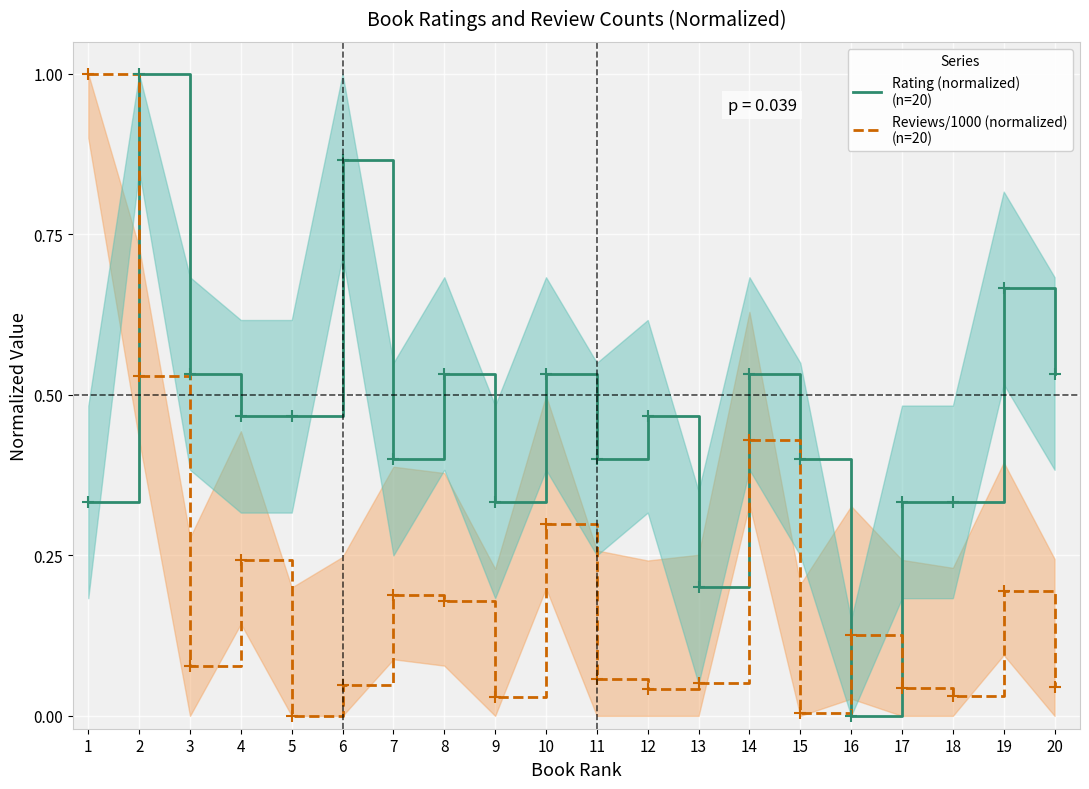

The value of Rating (normalized)
(n=20) at 9 is 0.3. True or false?

True